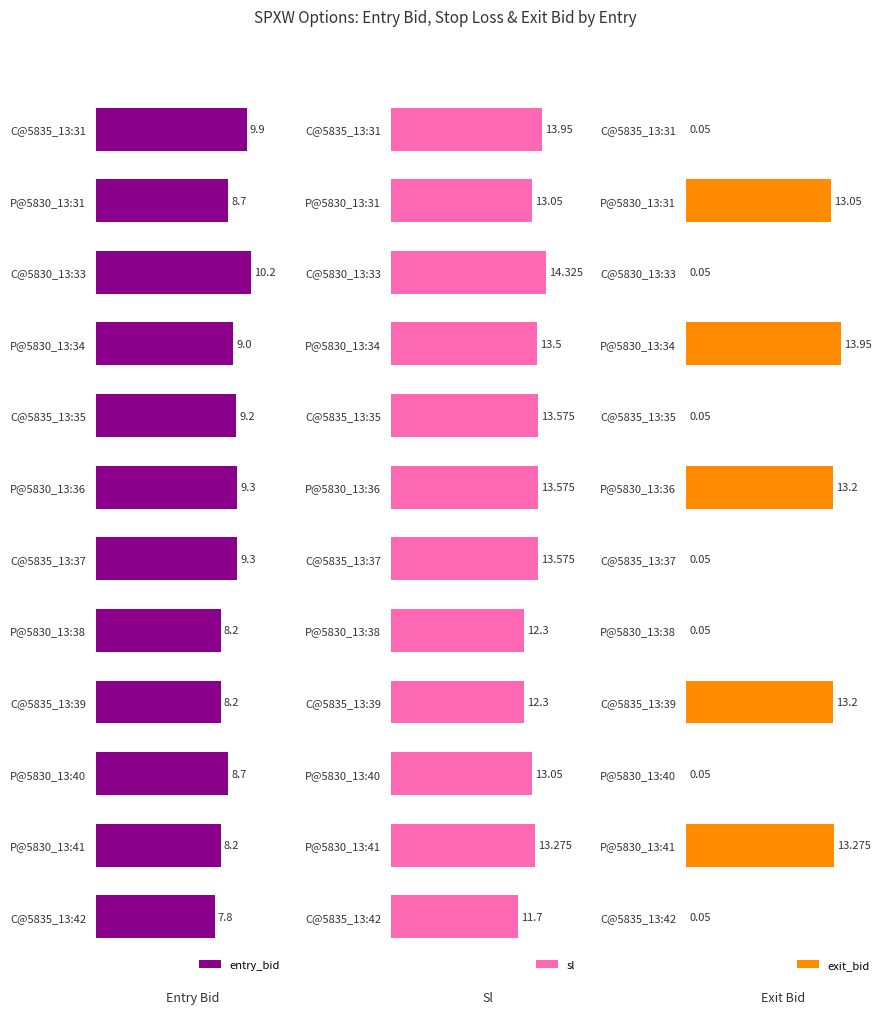

At which label is entry_bid closest to 9?

P@5830_13:34